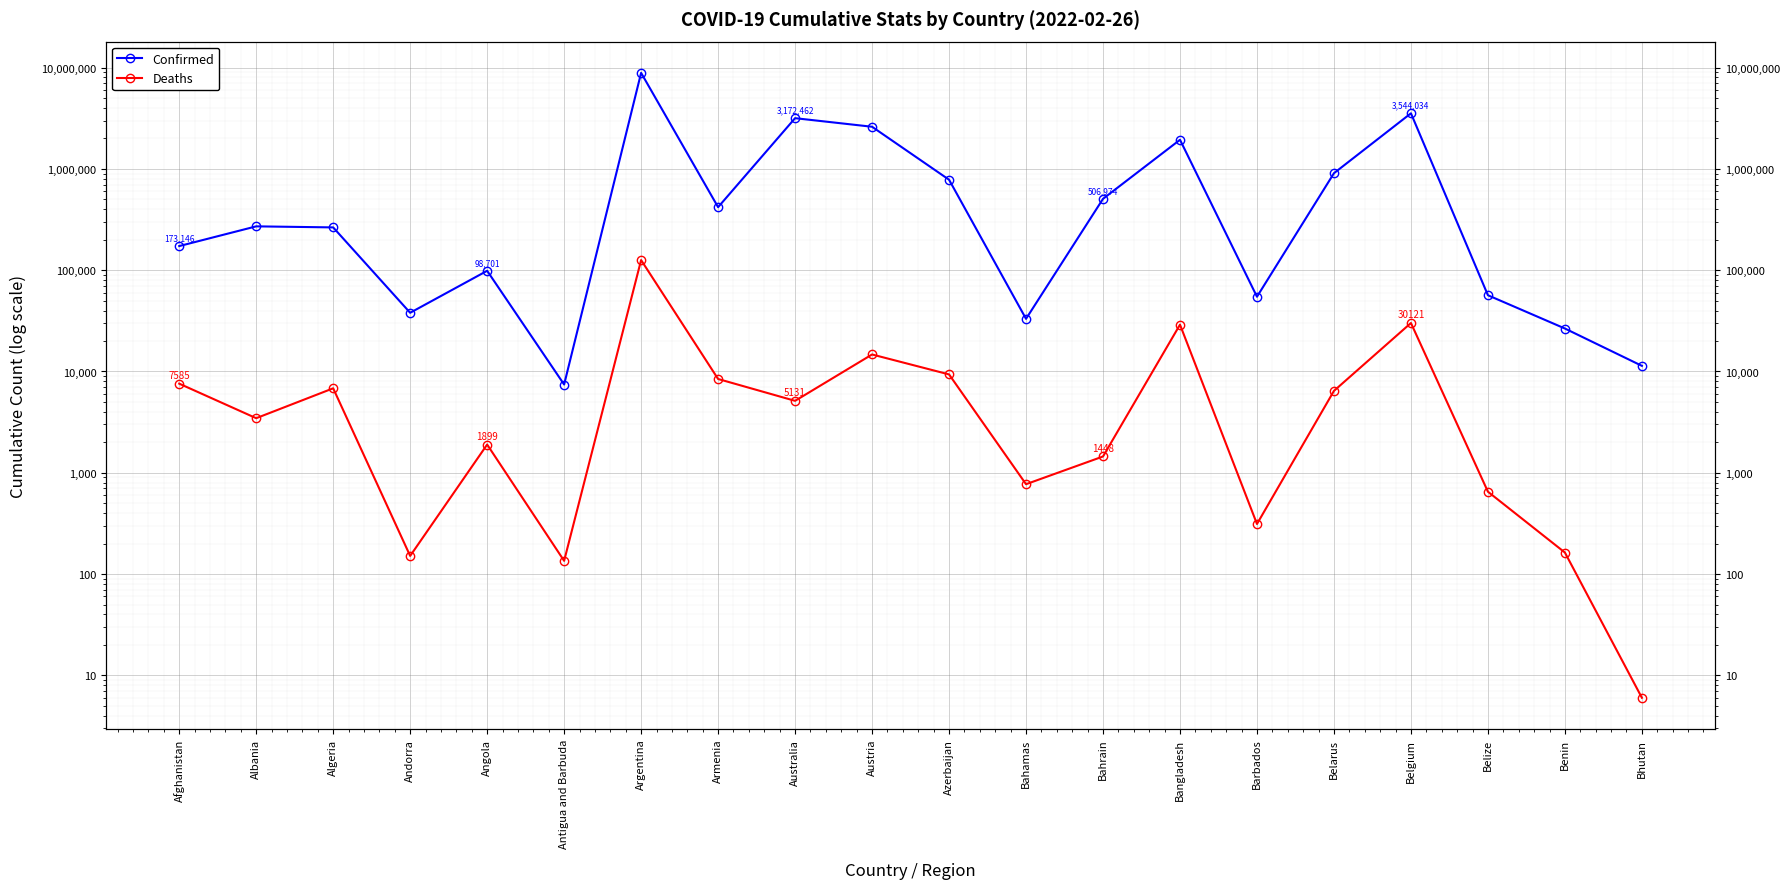

Does the chart display data point markers on the line(s)?

Yes